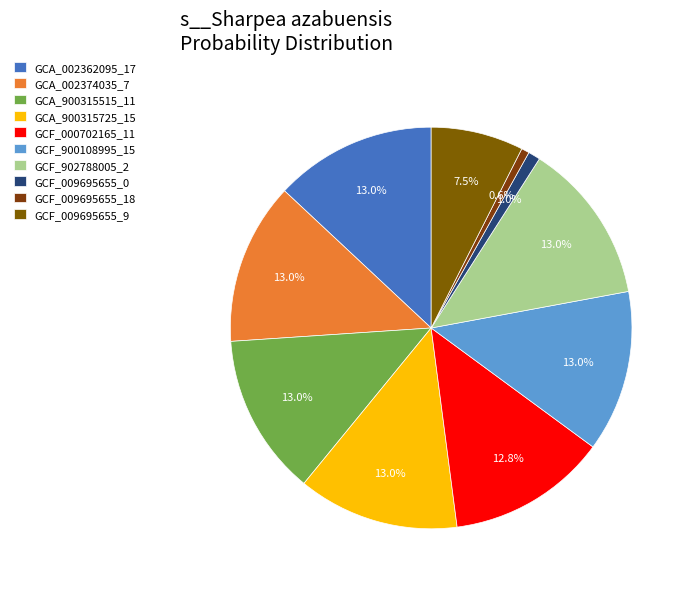

What is the smallest slice in the pie chart?

RS_GCF_009695655.1_18.fasta